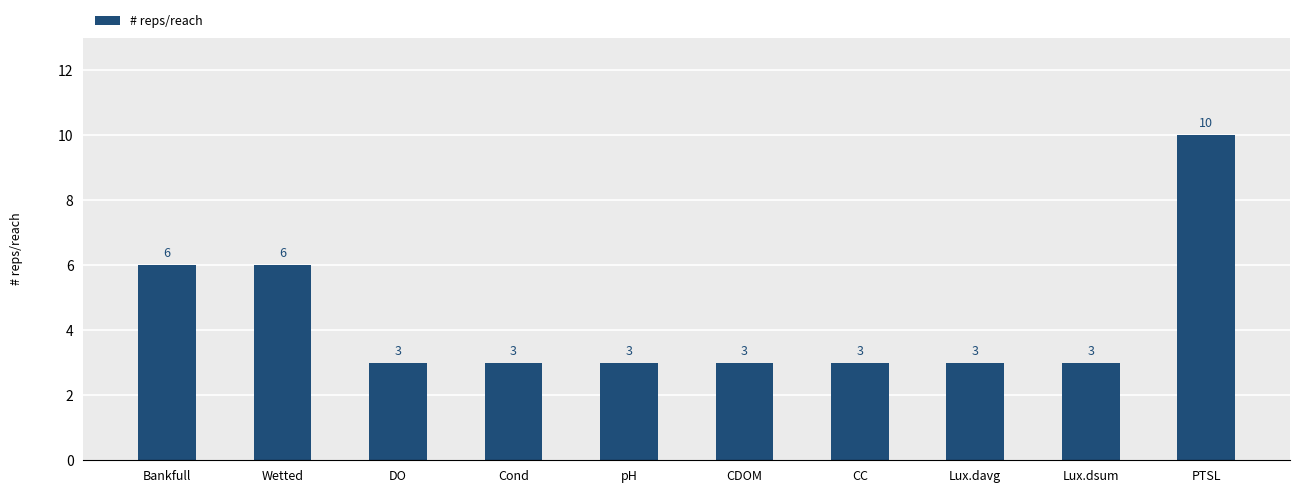

What is the difference between the maximum and second lowest values?

7